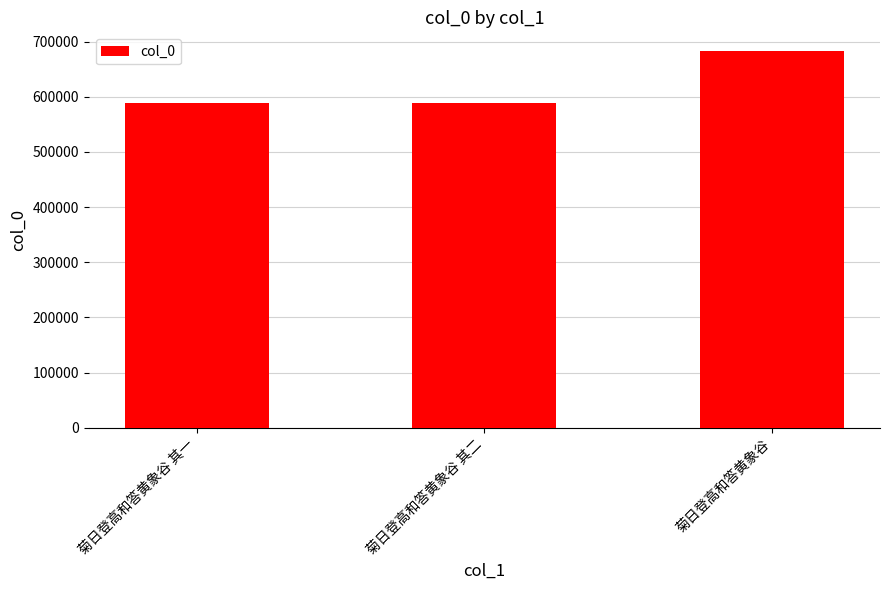

The chart shows a value of 142315 at 菊日登高和答黄象谷. True or false?

False